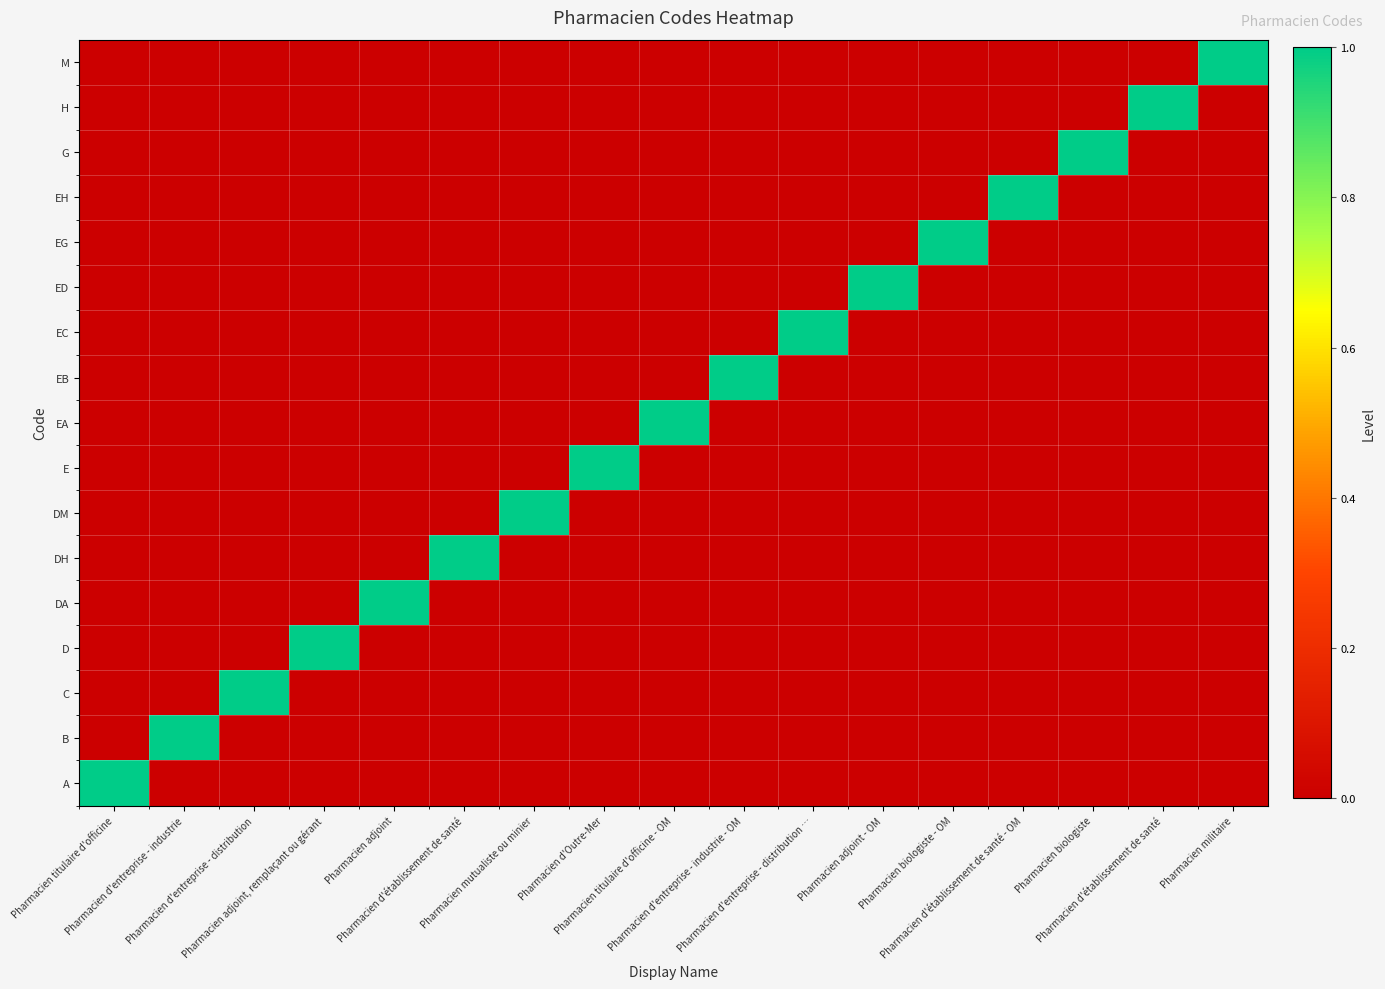

Reading right to left, what are all the values shown in this chart?

A: Pharmacien militaire=0	Pharmacien d'établissement de santé=0	Pharmacien biologiste=0	Pharmacien d'établissement de santé - OM=0	Pharmacien biologiste - OM=0	Pharmacien adjoint - OM=0	Pharmacien d'entreprise - distribution …=0	Pharmacien d'entreprise - industrie - OM=0	Pharmacien titulaire d'officine - OM=0	Pharmacien d'Outre-Mer=0	Pharmacien mutualiste ou minier=0	Pharmacien d'établissement de santé=0	Pharmacien adjoint=0	Pharmacien adjoint, remplaçant ou gérant=0	Pharmacien d'entreprise - distribution=0	Pharmacien d'entreprise - industrie=0	Pharmacien titulaire d'officine=1
B: Pharmacien militaire=0	Pharmacien d'établissement de santé=0	Pharmacien biologiste=0	Pharmacien d'établissement de santé - OM=0	Pharmacien biologiste - OM=0	Pharmacien adjoint - OM=0	Pharmacien d'entreprise - distribution …=0	Pharmacien d'entreprise - industrie - OM=0	Pharmacien titulaire d'officine - OM=0	Pharmacien d'Outre-Mer=0	Pharmacien mutualiste ou minier=0	Pharmacien d'établissement de santé=0	Pharmacien adjoint=0	Pharmacien adjoint, remplaçant ou gérant=0	Pharmacien d'entreprise - distribution=0	Pharmacien d'entreprise - industrie=1	Pharmacien titulaire d'officine=0
C: Pharmacien militaire=0	Pharmacien d'établissement de santé=0	Pharmacien biologiste=0	Pharmacien d'établissement de santé - OM=0	Pharmacien biologiste - OM=0	Pharmacien adjoint - OM=0	Pharmacien d'entreprise - distribution …=0	Pharmacien d'entreprise - industrie - OM=0	Pharmacien titulaire d'officine - OM=0	Pharmacien d'Outre-Mer=0	Pharmacien mutualiste ou minier=0	Pharmacien d'établissement de santé=0	Pharmacien adjoint=0	Pharmacien adjoint, remplaçant ou gérant=0	Pharmacien d'entreprise - distribution=1	Pharmacien d'entreprise - industrie=0	Pharmacien titulaire d'officine=0
D: Pharmacien militaire=0	Pharmacien d'établissement de santé=0	Pharmacien biologiste=0	Pharmacien d'établissement de santé - OM=0	Pharmacien biologiste - OM=0	Pharmacien adjoint - OM=0	Pharmacien d'entreprise - distribution …=0	Pharmacien d'entreprise - industrie - OM=0	Pharmacien titulaire d'officine - OM=0	Pharmacien d'Outre-Mer=0	Pharmacien mutualiste ou minier=0	Pharmacien d'établissement de santé=0	Pharmacien adjoint=0	Pharmacien adjoint, remplaçant ou gérant=1	Pharmacien d'entreprise - distribution=0	Pharmacien d'entreprise - industrie=0	Pharmacien titulaire d'officine=0
DA: Pharmacien militaire=0	Pharmacien d'établissement de santé=0	Pharmacien biologiste=0	Pharmacien d'établissement de santé - OM=0	Pharmacien biologiste - OM=0	Pharmacien adjoint - OM=0	Pharmacien d'entreprise - distribution …=0	Pharmacien d'entreprise - industrie - OM=0	Pharmacien titulaire d'officine - OM=0	Pharmacien d'Outre-Mer=0	Pharmacien mutualiste ou minier=0	Pharmacien d'établissement de santé=0	Pharmacien adjoint=1	Pharmacien adjoint, remplaçant ou gérant=0	Pharmacien d'entreprise - distribution=0	Pharmacien d'entreprise - industrie=0	Pharmacien titulaire d'officine=0
DH: Pharmacien militaire=0	Pharmacien d'établissement de santé=0	Pharmacien biologiste=0	Pharmacien d'établissement de santé - OM=0	Pharmacien biologiste - OM=0	Pharmacien adjoint - OM=0	Pharmacien d'entreprise - distribution …=0	Pharmacien d'entreprise - industrie - OM=0	Pharmacien titulaire d'officine - OM=0	Pharmacien d'Outre-Mer=0	Pharmacien mutualiste ou minier=0	Pharmacien d'établissement de santé=1	Pharmacien adjoint=0	Pharmacien adjoint, remplaçant ou gérant=0	Pharmacien d'entreprise - distribution=0	Pharmacien d'entreprise - industrie=0	Pharmacien titulaire d'officine=0
DM: Pharmacien militaire=0	Pharmacien d'établissement de santé=0	Pharmacien biologiste=0	Pharmacien d'établissement de santé - OM=0	Pharmacien biologiste - OM=0	Pharmacien adjoint - OM=0	Pharmacien d'entreprise - distribution …=0	Pharmacien d'entreprise - industrie - OM=0	Pharmacien titulaire d'officine - OM=0	Pharmacien d'Outre-Mer=0	Pharmacien mutualiste ou minier=1	Pharmacien d'établissement de santé=0	Pharmacien adjoint=0	Pharmacien adjoint, remplaçant ou gérant=0	Pharmacien d'entreprise - distribution=0	Pharmacien d'entreprise - industrie=0	Pharmacien titulaire d'officine=0
E: Pharmacien militaire=0	Pharmacien d'établissement de santé=0	Pharmacien biologiste=0	Pharmacien d'établissement de santé - OM=0	Pharmacien biologiste - OM=0	Pharmacien adjoint - OM=0	Pharmacien d'entreprise - distribution …=0	Pharmacien d'entreprise - industrie - OM=0	Pharmacien titulaire d'officine - OM=0	Pharmacien d'Outre-Mer=1	Pharmacien mutualiste ou minier=0	Pharmacien d'établissement de santé=0	Pharmacien adjoint=0	Pharmacien adjoint, remplaçant ou gérant=0	Pharmacien d'entreprise - distribution=0	Pharmacien d'entreprise - industrie=0	Pharmacien titulaire d'officine=0
EA: Pharmacien militaire=0	Pharmacien d'établissement de santé=0	Pharmacien biologiste=0	Pharmacien d'établissement de santé - OM=0	Pharmacien biologiste - OM=0	Pharmacien adjoint - OM=0	Pharmacien d'entreprise - distribution …=0	Pharmacien d'entreprise - industrie - OM=0	Pharmacien titulaire d'officine - OM=1	Pharmacien d'Outre-Mer=0	Pharmacien mutualiste ou minier=0	Pharmacien d'établissement de santé=0	Pharmacien adjoint=0	Pharmacien adjoint, remplaçant ou gérant=0	Pharmacien d'entreprise - distribution=0	Pharmacien d'entreprise - industrie=0	Pharmacien titulaire d'officine=0
EB: Pharmacien militaire=0	Pharmacien d'établissement de santé=0	Pharmacien biologiste=0	Pharmacien d'établissement de santé - OM=0	Pharmacien biologiste - OM=0	Pharmacien adjoint - OM=0	Pharmacien d'entreprise - distribution …=0	Pharmacien d'entreprise - industrie - OM=1	Pharmacien titulaire d'officine - OM=0	Pharmacien d'Outre-Mer=0	Pharmacien mutualiste ou minier=0	Pharmacien d'établissement de santé=0	Pharmacien adjoint=0	Pharmacien adjoint, remplaçant ou gérant=0	Pharmacien d'entreprise - distribution=0	Pharmacien d'entreprise - industrie=0	Pharmacien titulaire d'officine=0
EC: Pharmacien militaire=0	Pharmacien d'établissement de santé=0	Pharmacien biologiste=0	Pharmacien d'établissement de santé - OM=0	Pharmacien biologiste - OM=0	Pharmacien adjoint - OM=0	Pharmacien d'entreprise - distribution …=1	Pharmacien d'entreprise - industrie - OM=0	Pharmacien titulaire d'officine - OM=0	Pharmacien d'Outre-Mer=0	Pharmacien mutualiste ou minier=0	Pharmacien d'établissement de santé=0	Pharmacien adjoint=0	Pharmacien adjoint, remplaçant ou gérant=0	Pharmacien d'entreprise - distribution=0	Pharmacien d'entreprise - industrie=0	Pharmacien titulaire d'officine=0
ED: Pharmacien militaire=0	Pharmacien d'établissement de santé=0	Pharmacien biologiste=0	Pharmacien d'établissement de santé - OM=0	Pharmacien biologiste - OM=0	Pharmacien adjoint - OM=1	Pharmacien d'entreprise - distribution …=0	Pharmacien d'entreprise - industrie - OM=0	Pharmacien titulaire d'officine - OM=0	Pharmacien d'Outre-Mer=0	Pharmacien mutualiste ou minier=0	Pharmacien d'établissement de santé=0	Pharmacien adjoint=0	Pharmacien adjoint, remplaçant ou gérant=0	Pharmacien d'entreprise - distribution=0	Pharmacien d'entreprise - industrie=0	Pharmacien titulaire d'officine=0
EG: Pharmacien militaire=0	Pharmacien d'établissement de santé=0	Pharmacien biologiste=0	Pharmacien d'établissement de santé - OM=0	Pharmacien biologiste - OM=1	Pharmacien adjoint - OM=0	Pharmacien d'entreprise - distribution …=0	Pharmacien d'entreprise - industrie - OM=0	Pharmacien titulaire d'officine - OM=0	Pharmacien d'Outre-Mer=0	Pharmacien mutualiste ou minier=0	Pharmacien d'établissement de santé=0	Pharmacien adjoint=0	Pharmacien adjoint, remplaçant ou gérant=0	Pharmacien d'entreprise - distribution=0	Pharmacien d'entreprise - industrie=0	Pharmacien titulaire d'officine=0
EH: Pharmacien militaire=0	Pharmacien d'établissement de santé=0	Pharmacien biologiste=0	Pharmacien d'établissement de santé - OM=1	Pharmacien biologiste - OM=0	Pharmacien adjoint - OM=0	Pharmacien d'entreprise - distribution …=0	Pharmacien d'entreprise - industrie - OM=0	Pharmacien titulaire d'officine - OM=0	Pharmacien d'Outre-Mer=0	Pharmacien mutualiste ou minier=0	Pharmacien d'établissement de santé=0	Pharmacien adjoint=0	Pharmacien adjoint, remplaçant ou gérant=0	Pharmacien d'entreprise - distribution=0	Pharmacien d'entreprise - industrie=0	Pharmacien titulaire d'officine=0
G: Pharmacien militaire=0	Pharmacien d'établissement de santé=0	Pharmacien biologiste=1	Pharmacien d'établissement de santé - OM=0	Pharmacien biologiste - OM=0	Pharmacien adjoint - OM=0	Pharmacien d'entreprise - distribution …=0	Pharmacien d'entreprise - industrie - OM=0	Pharmacien titulaire d'officine - OM=0	Pharmacien d'Outre-Mer=0	Pharmacien mutualiste ou minier=0	Pharmacien d'établissement de santé=0	Pharmacien adjoint=0	Pharmacien adjoint, remplaçant ou gérant=0	Pharmacien d'entreprise - distribution=0	Pharmacien d'entreprise - industrie=0	Pharmacien titulaire d'officine=0
H: Pharmacien militaire=0	Pharmacien d'établissement de santé=1	Pharmacien biologiste=0	Pharmacien d'établissement de santé - OM=0	Pharmacien biologiste - OM=0	Pharmacien adjoint - OM=0	Pharmacien d'entreprise - distribution …=0	Pharmacien d'entreprise - industrie - OM=0	Pharmacien titulaire d'officine - OM=0	Pharmacien d'Outre-Mer=0	Pharmacien mutualiste ou minier=0	Pharmacien d'établissement de santé=0	Pharmacien adjoint=0	Pharmacien adjoint, remplaçant ou gérant=0	Pharmacien d'entreprise - distribution=0	Pharmacien d'entreprise - industrie=0	Pharmacien titulaire d'officine=0
M: Pharmacien militaire=1	Pharmacien d'établissement de santé=0	Pharmacien biologiste=0	Pharmacien d'établissement de santé - OM=0	Pharmacien biologiste - OM=0	Pharmacien adjoint - OM=0	Pharmacien d'entreprise - distribution …=0	Pharmacien d'entreprise - industrie - OM=0	Pharmacien titulaire d'officine - OM=0	Pharmacien d'Outre-Mer=0	Pharmacien mutualiste ou minier=0	Pharmacien d'établissement de santé=0	Pharmacien adjoint=0	Pharmacien adjoint, remplaçant ou gérant=0	Pharmacien d'entreprise - distribution=0	Pharmacien d'entreprise - industrie=0	Pharmacien titulaire d'officine=0